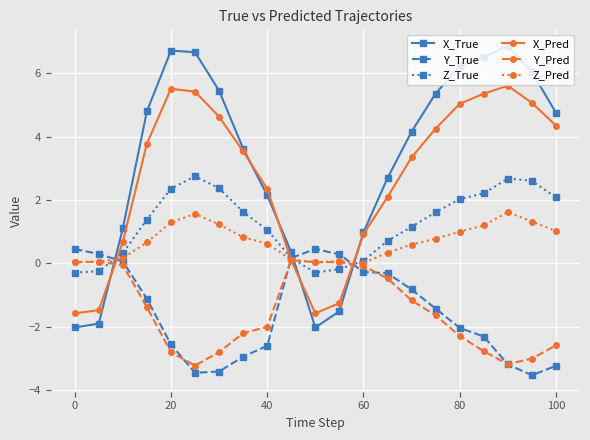

What is the value of the Y_True point at the 17th from the left?

-2.0